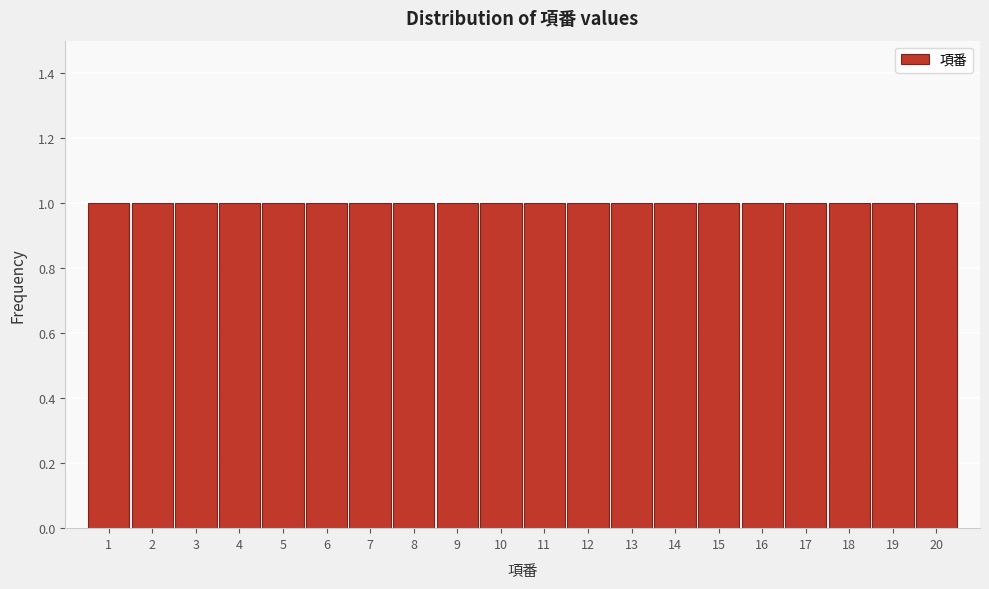

How tall is the bar that spans 2.5 to 3.5 on the x-axis? The values are not printed on the chart, so give them approximately, as read against the axis.

1